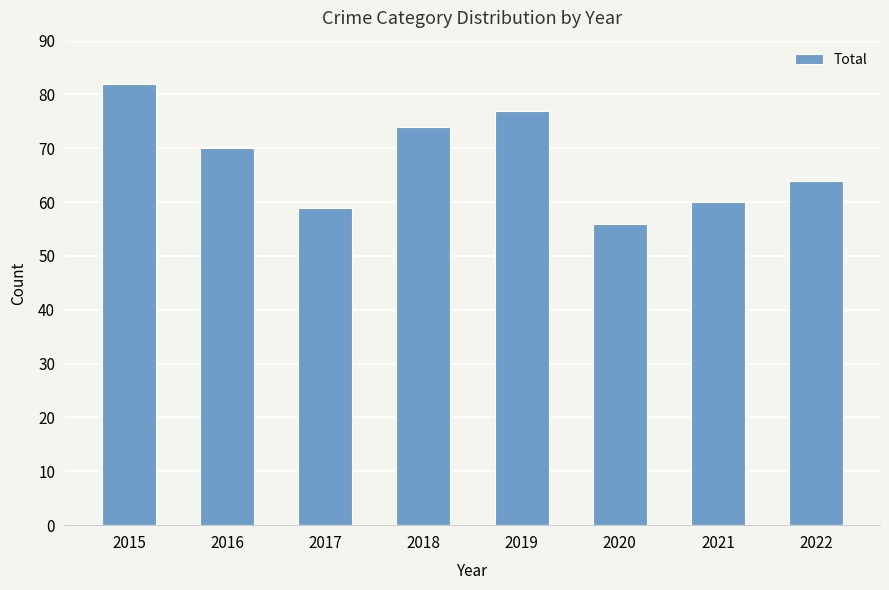

Where does the data first go above 70?

2015